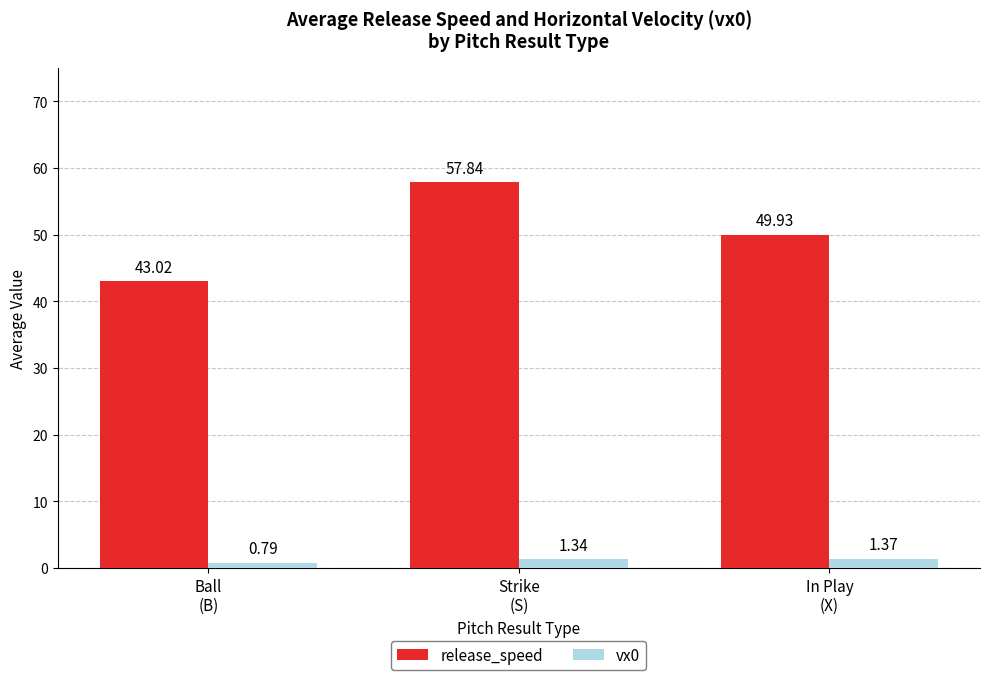

Between Strike
(S) and In Play
(X), which series saw the biggest shift?

release_speed